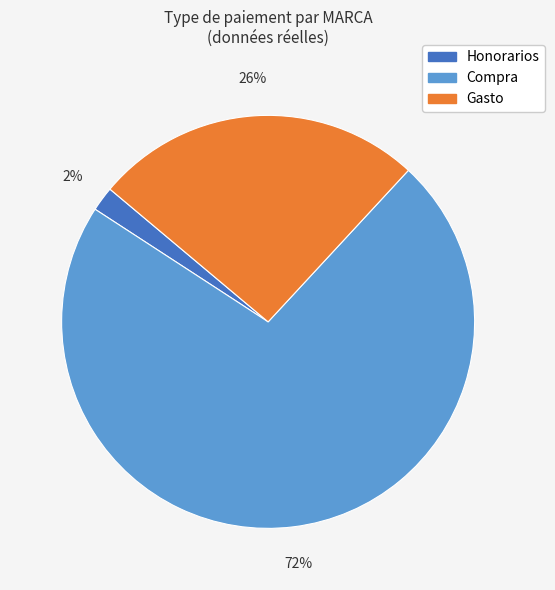

True or false: Compra accounts for 61% of the total.

False